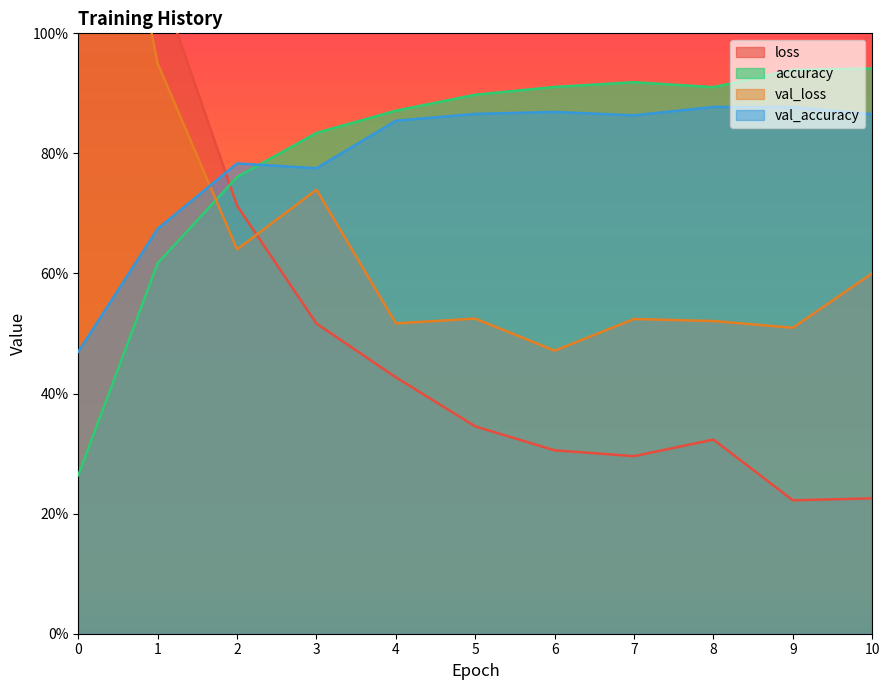

How many times do accuracy and val_loss cross each other?

1